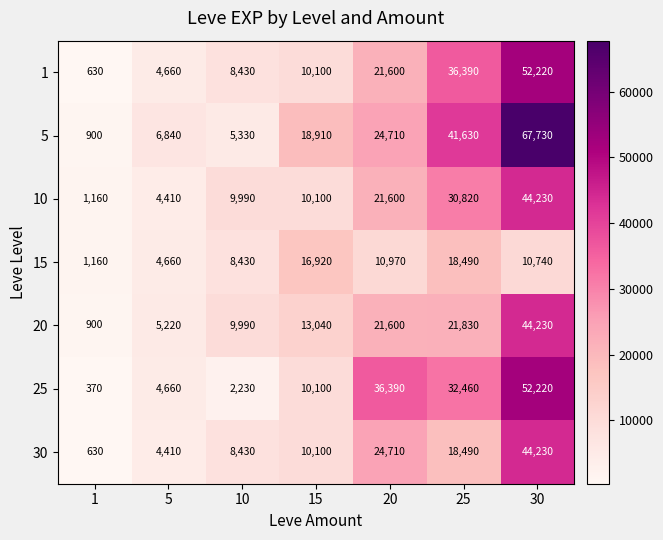

The value of 25 at 25 is 32460. True or false?

True